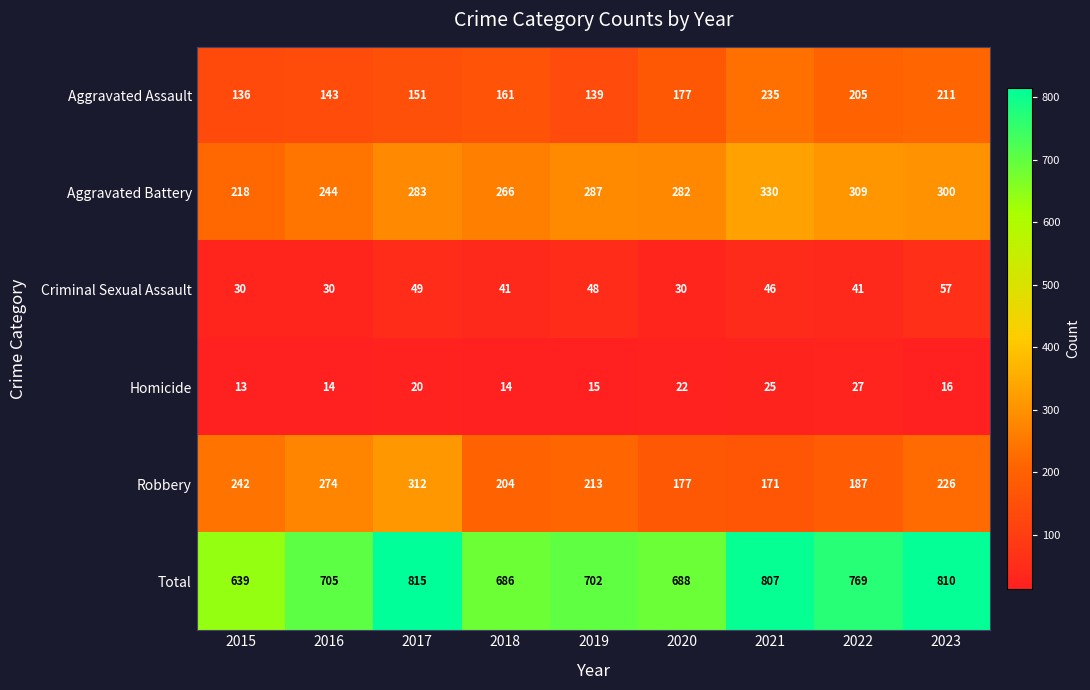

How many data points in Total are less than 705?

4